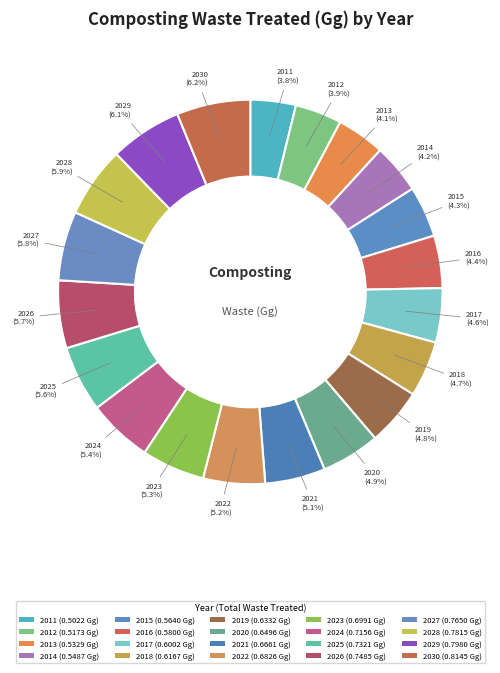

Is it true that 2017 is 5% of the pie?

True